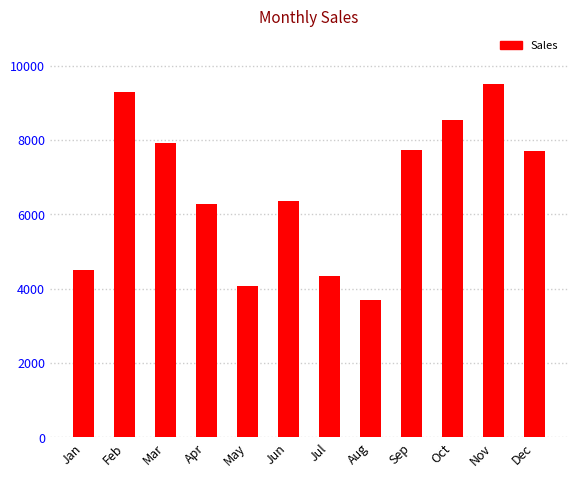

What is the value of the 7th bar from the left?

4336